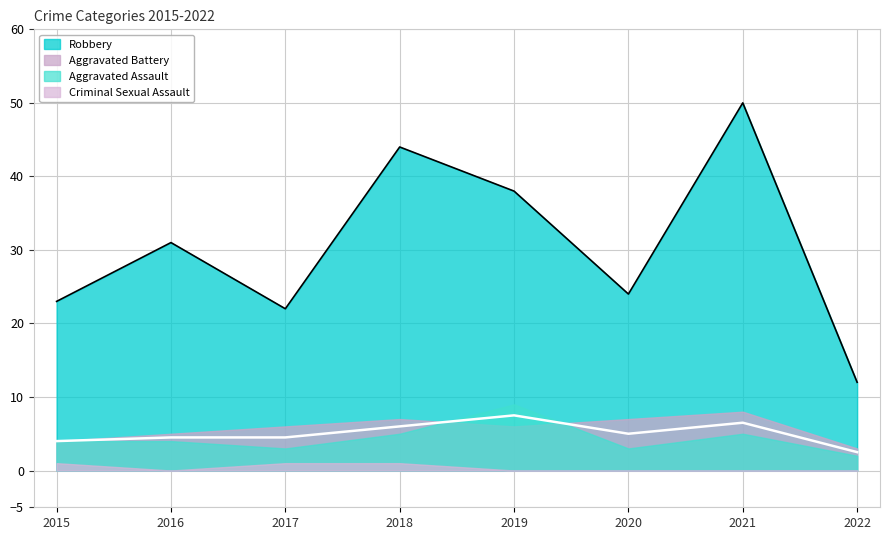

What is the sum of the Robbery values at 2015 and 2020?

47